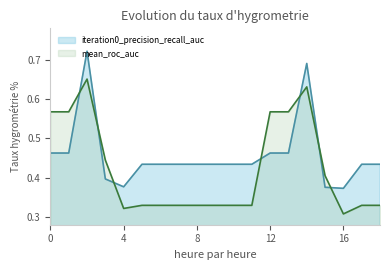

Which label corresponds to the smallest value in the chart?

16